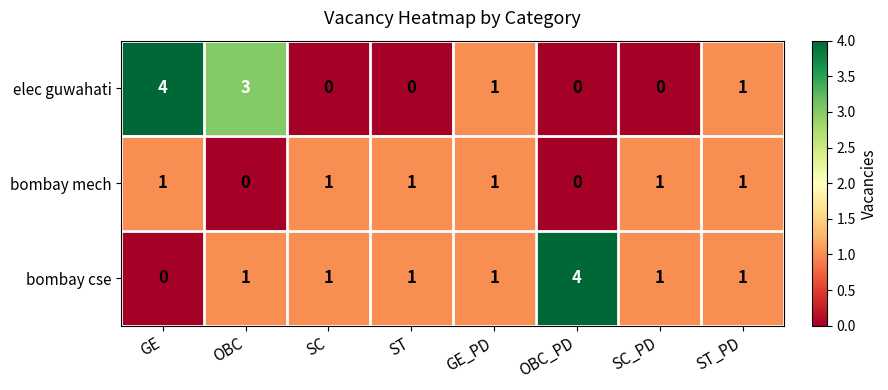

How many bombay cse values are between 1 and 2?

6